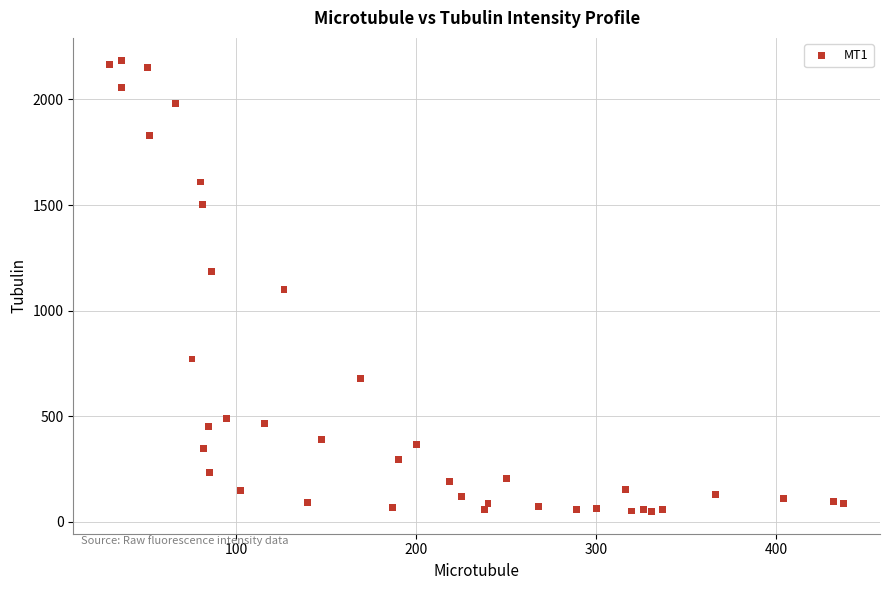

What is the range of X values (max minus min)?

407.4